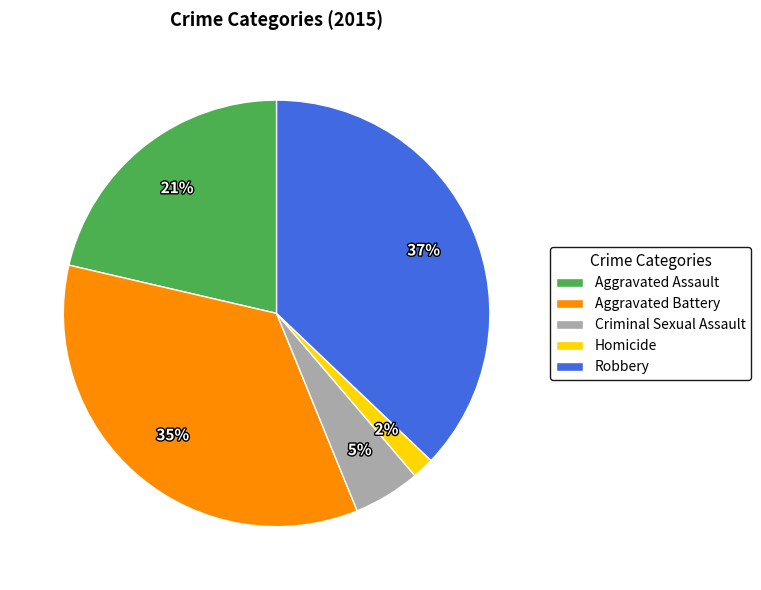

How many slices are in this pie chart?

5